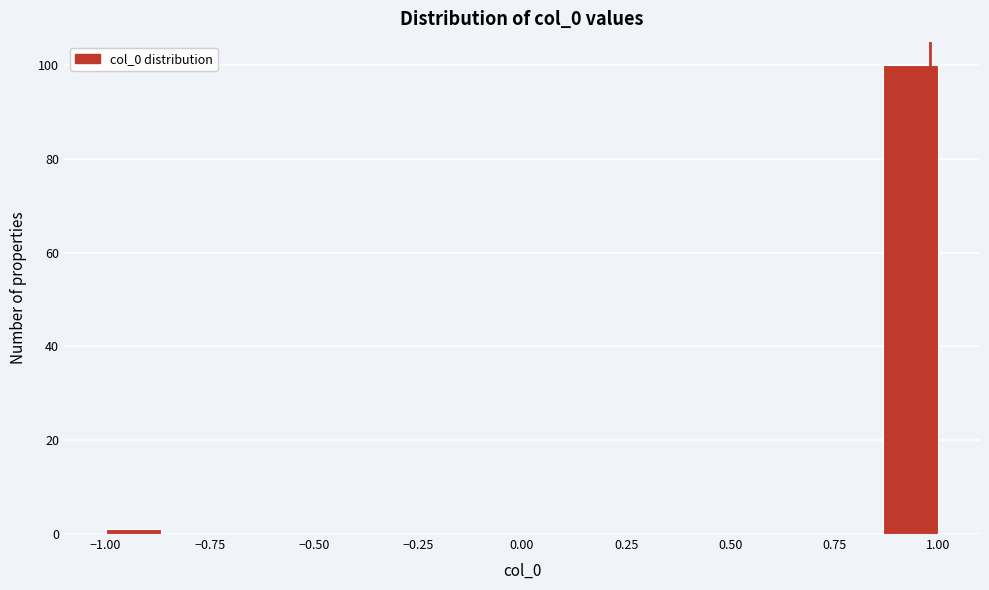

Read against the x-axis, roughly where is the centre of the tallest bar?

0.95